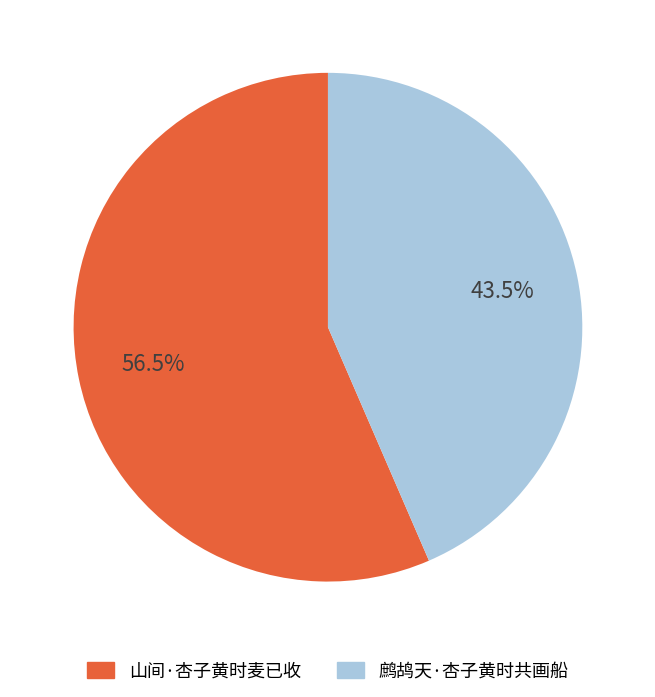

Do 山间·杏子黄时麦已收 and 鹧鸪天·杏子黄时共画船 together represent more than half of the pie?

Yes